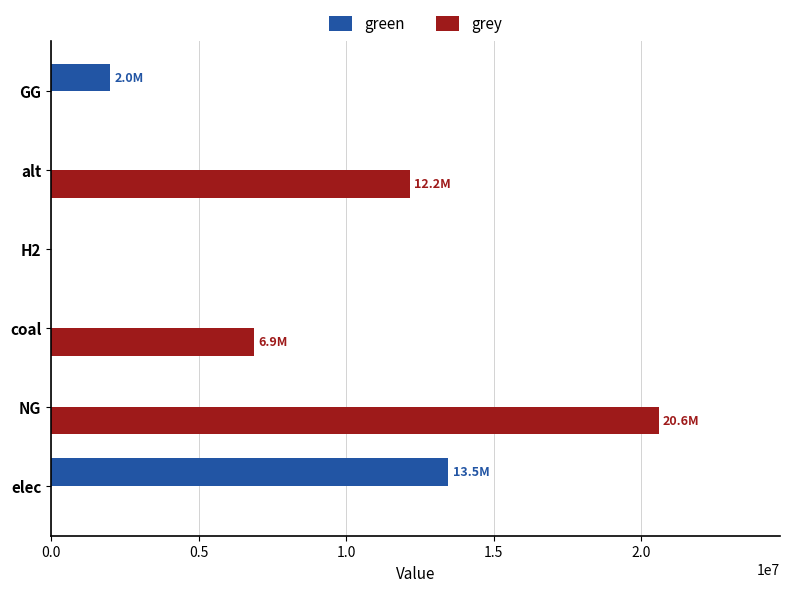

Which category has the highest value in the grey series?

NG